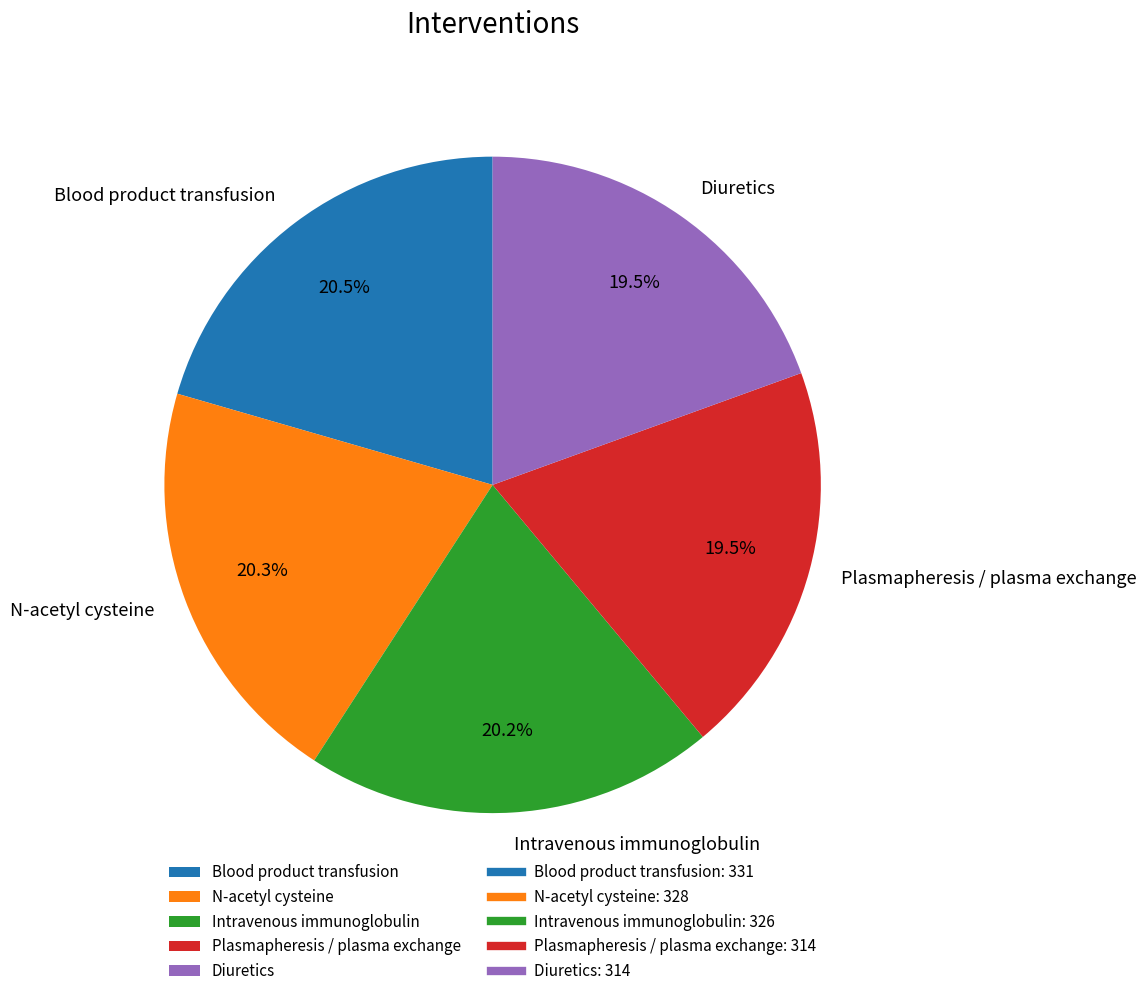

To the nearest percent, what is the difference between the largest and smallest slice percentages?

1%